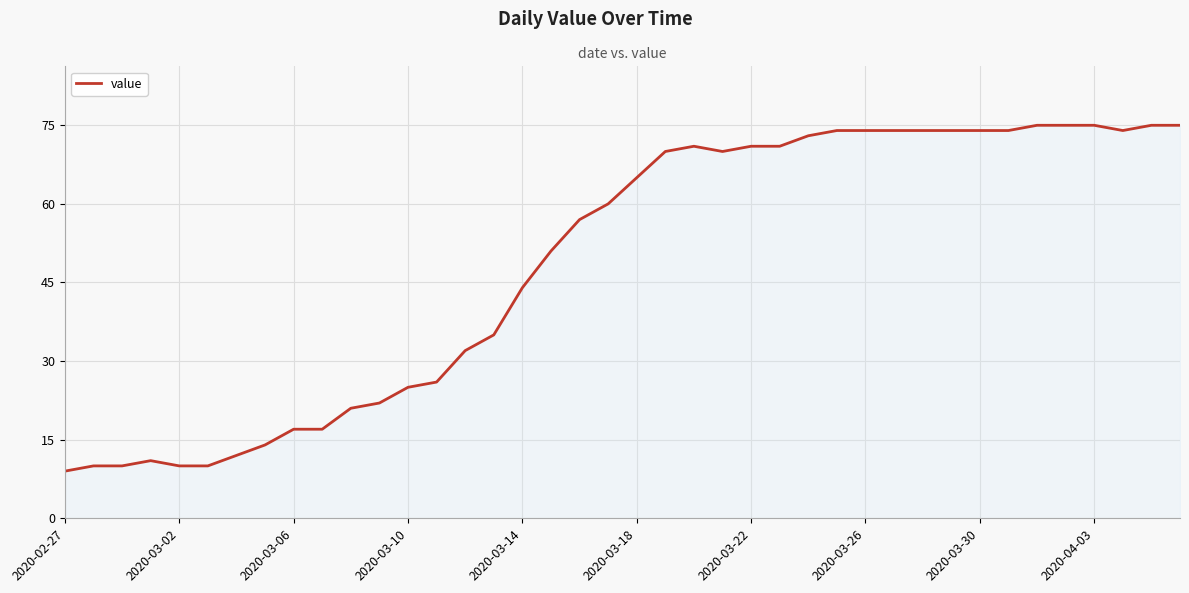

What is the greatest value displayed?

75